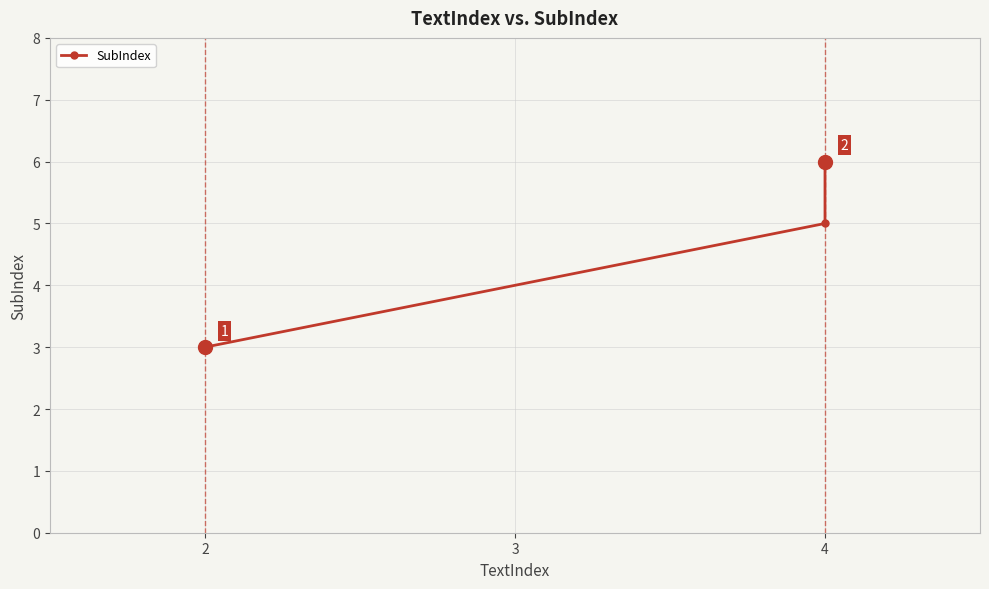

How many lines are shown in the chart?

1